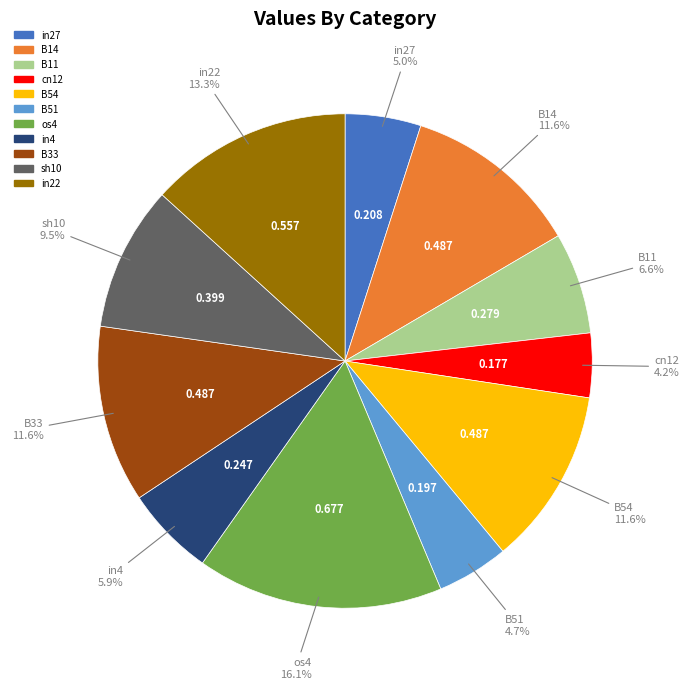

Does in4 account for over 50% of the chart?

No